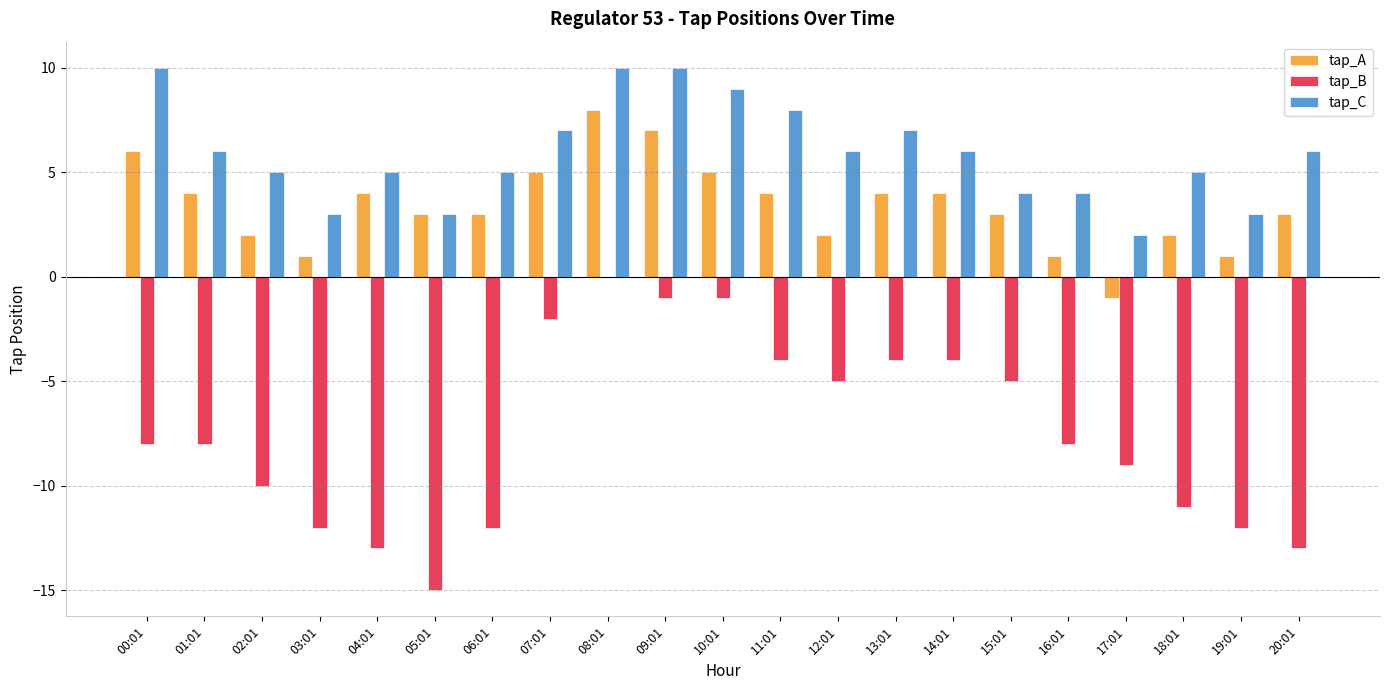

What is the sum of all tap_A values?

71